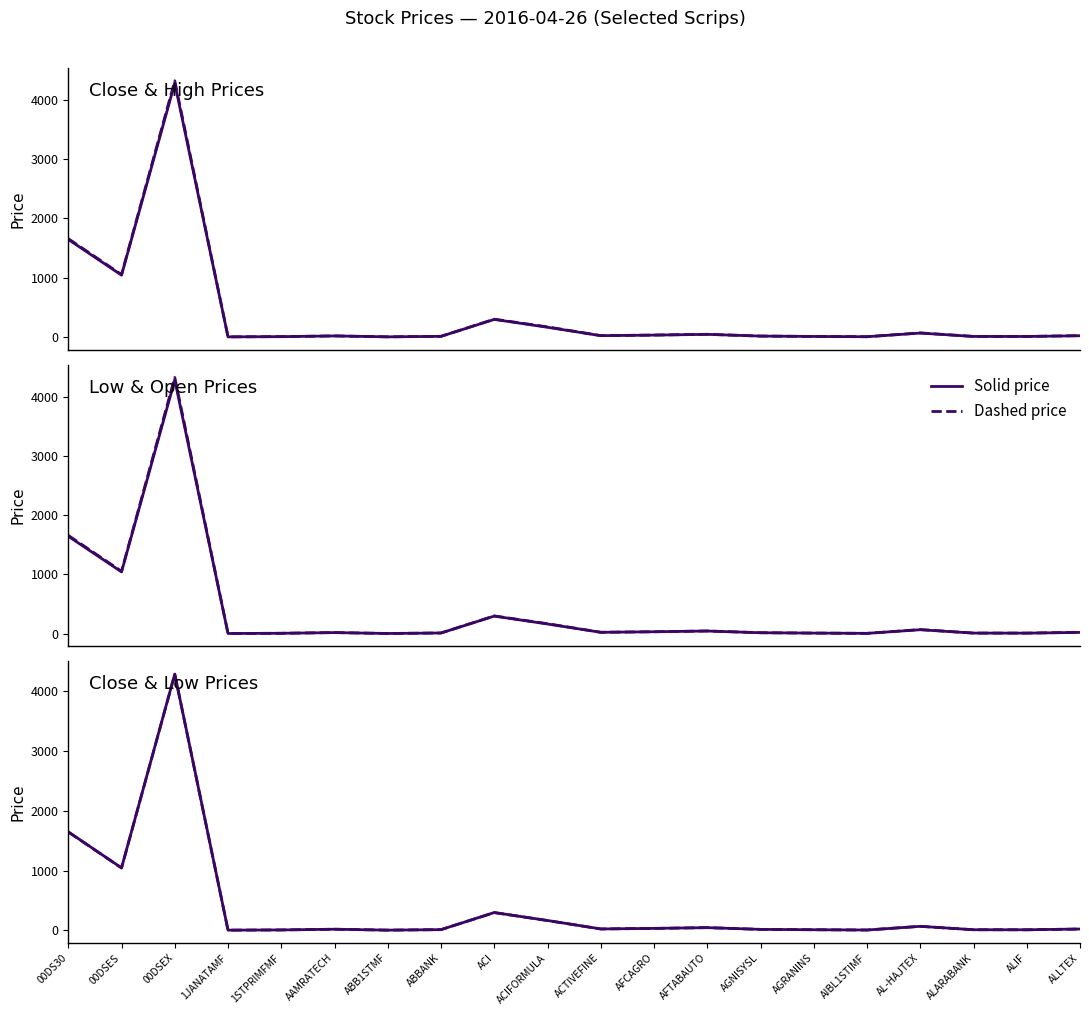

What is the lowest value of the Low series?

4.5